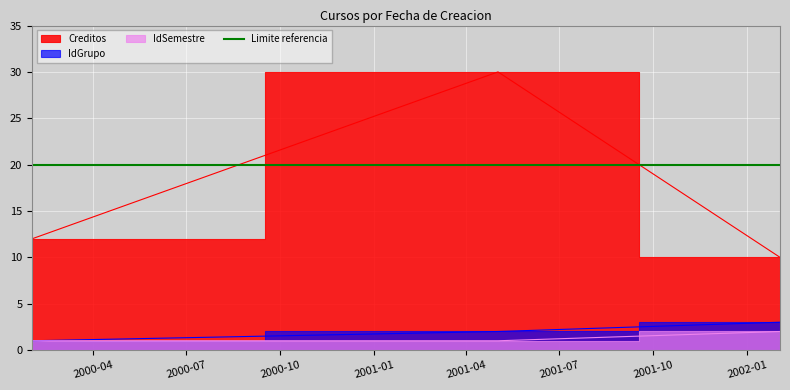

Does the chart display data point markers on the line(s)?

No